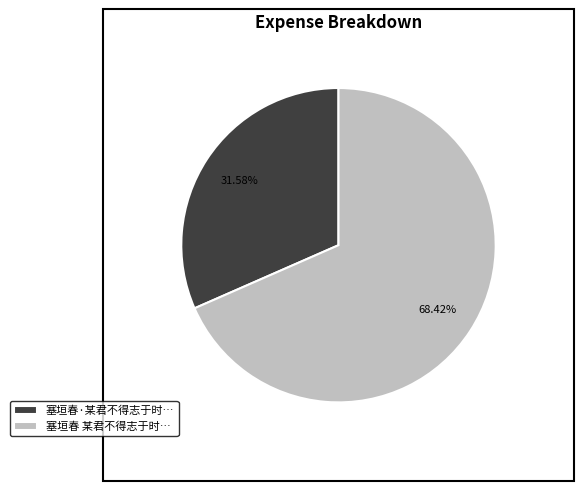

What is the smallest slice in the pie chart?

塞垣春·某君不得志于时…